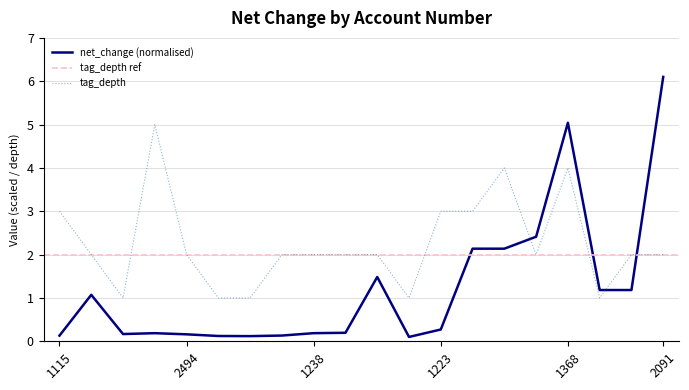

The value of net_change_scaled at 1012 is 1.5. True or false?

True